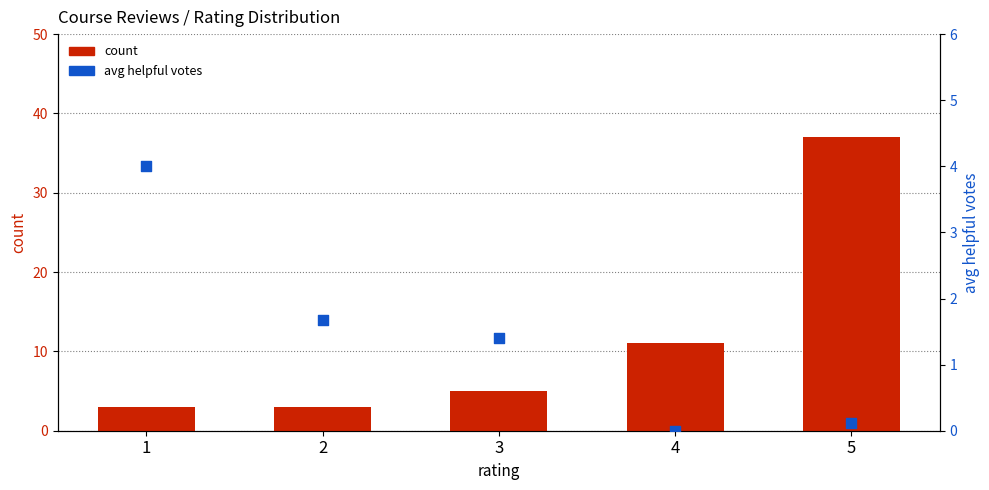

Which series has the widest spread of Y values?

count